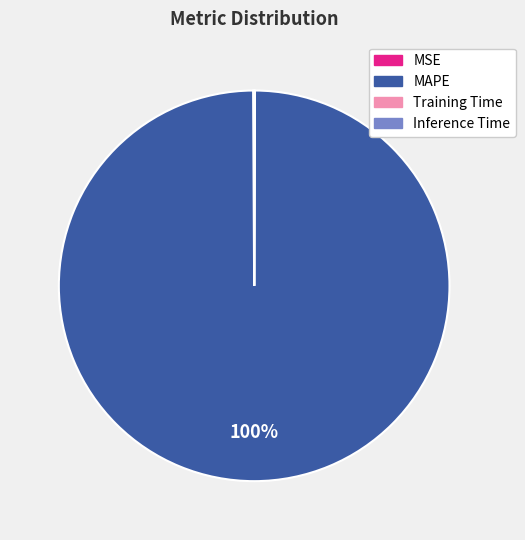

To the nearest percent, what portion does MAPE represent?

100%